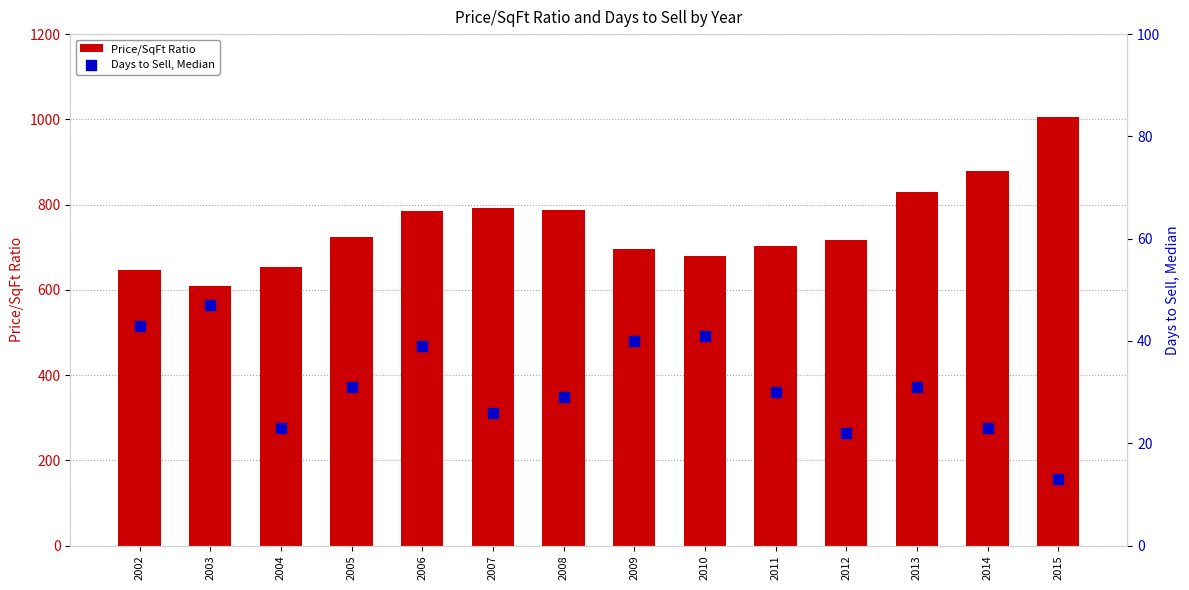

At how many categories does at least one series exceed 381?

14